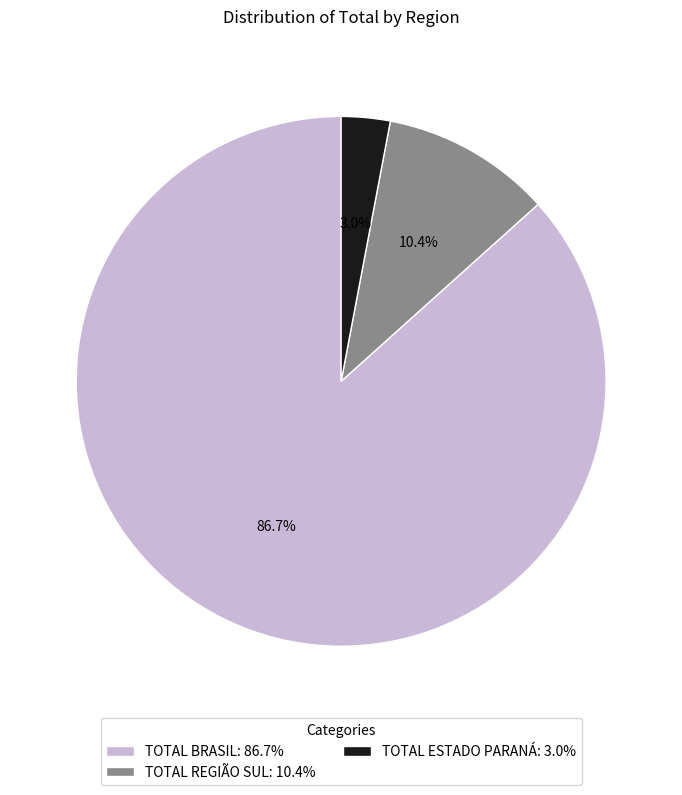

To the nearest percent, what is the difference between the largest and smallest slice percentages?

84%